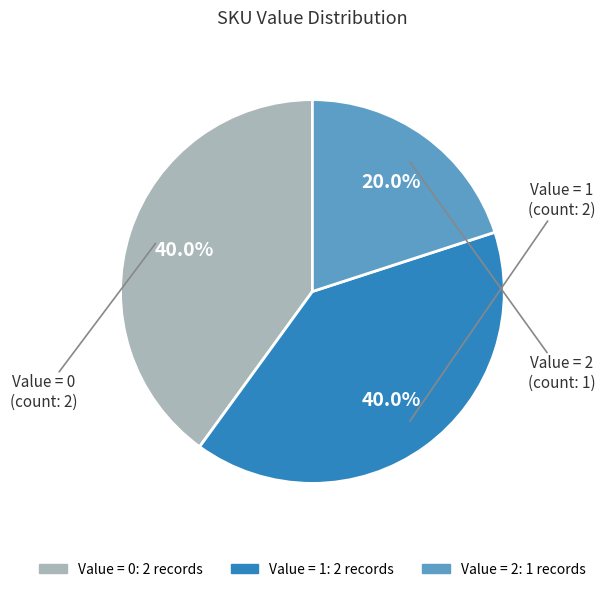

Is there a majority slice in this chart?

No